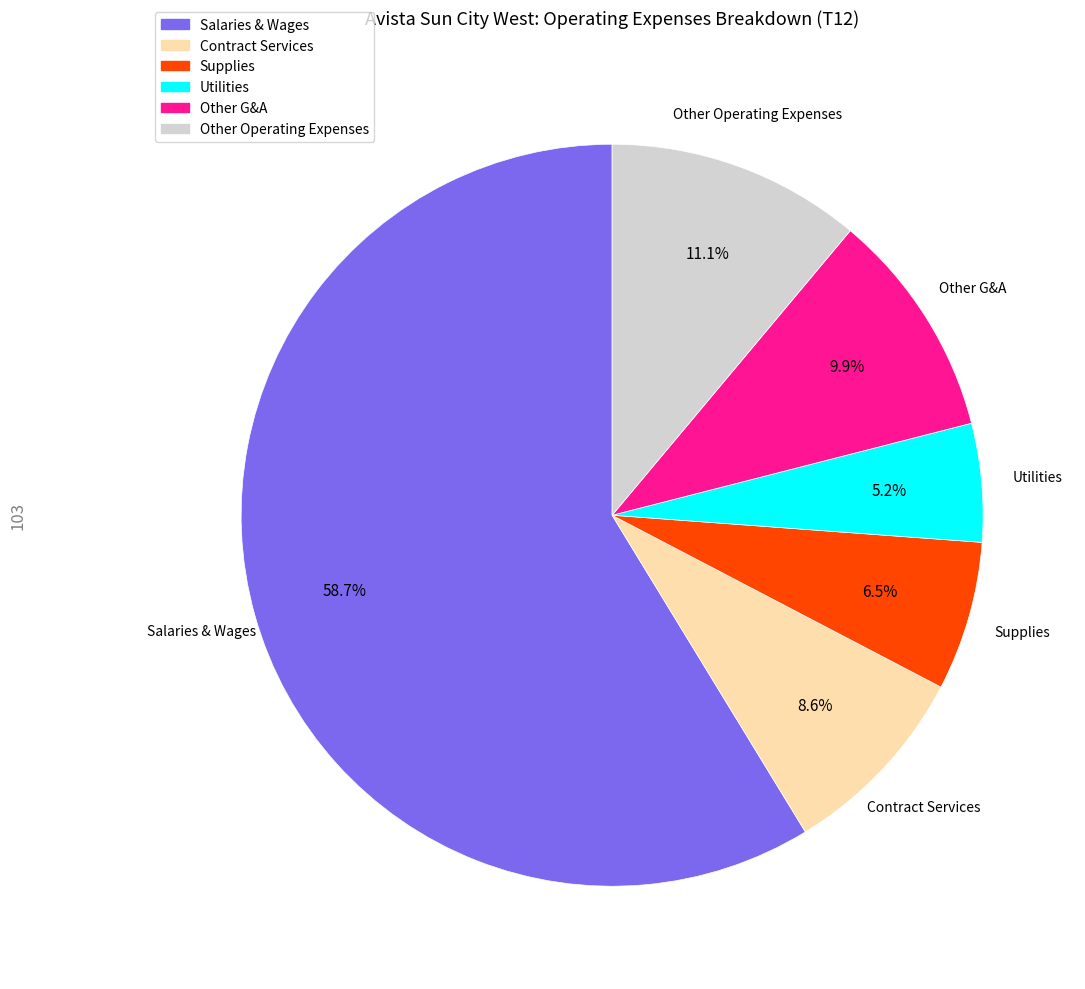

How many slices are in this pie chart?

6